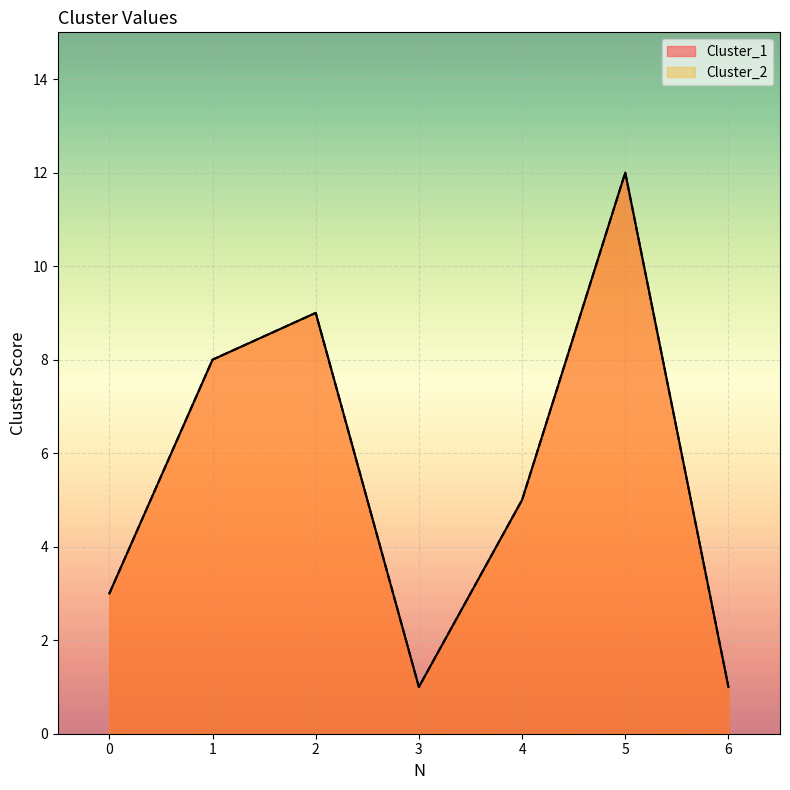

What is the value of the Cluster_2 point at the 3rd from the left?

9